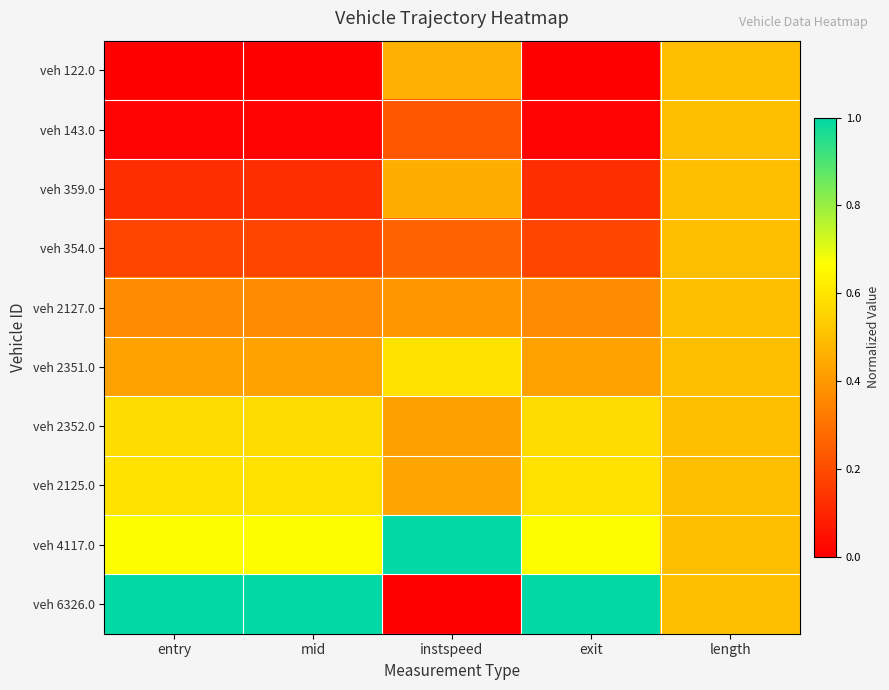

Reading left to right, list all the values displayed in this chart.

veh 122.0: entry=0.0	mid=0.0	instspeed=0.5	exit=0.0	length=0.5
veh 143.0: entry=0.0	mid=0.0	instspeed=0.2	exit=0.0	length=0.5
veh 359.0: entry=0.1	mid=0.1	instspeed=0.5	exit=0.1	length=0.5
veh 354.0: entry=0.2	mid=0.2	instspeed=0.3	exit=0.2	length=0.5
veh 2127.0: entry=0.4	mid=0.4	instspeed=0.4	exit=0.4	length=0.5
veh 2351.0: entry=0.4	mid=0.4	instspeed=0.6	exit=0.4	length=0.5
veh 2352.0: entry=0.6	mid=0.6	instspeed=0.4	exit=0.6	length=0.5
veh 2125.0: entry=0.6	mid=0.6	instspeed=0.4	exit=0.6	length=0.5
veh 4117.0: entry=0.7	mid=0.7	instspeed=1.0	exit=0.7	length=0.5
veh 6326.0: entry=1.0	mid=1.0	instspeed=0.0	exit=1.0	length=0.5